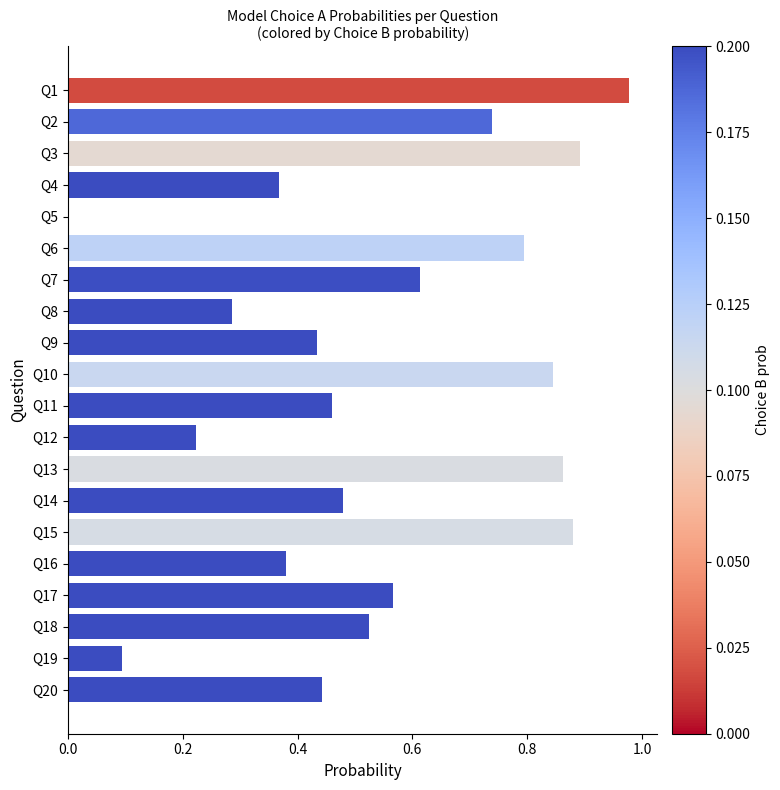

Where is the data nearest to the value 0?

Q5